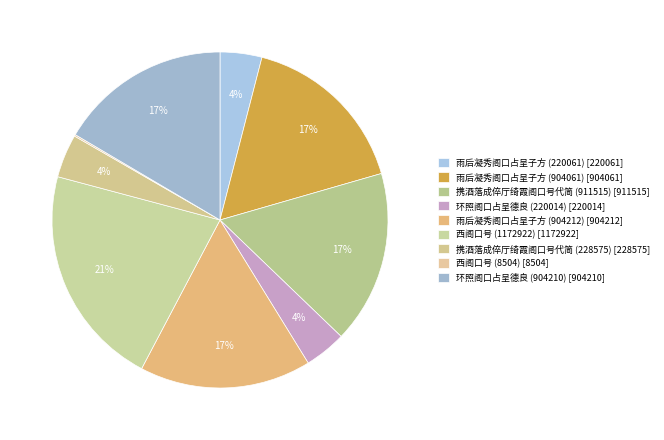

Combined, what portion of the pie is 西阁口号 (8504) and 雨后凝秀阁口占呈子方 (220061)?

4.2%